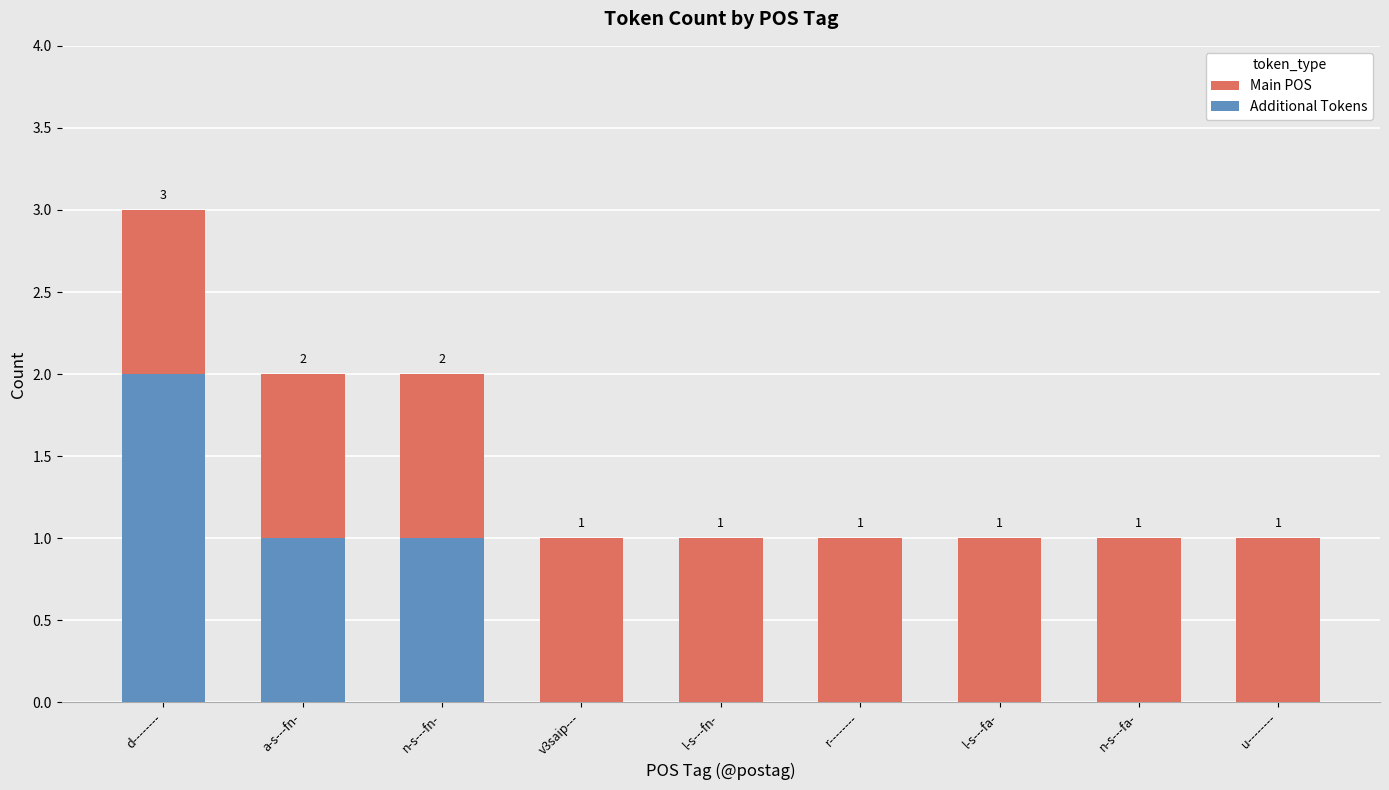

What position from the right is a-s---fn-?

8